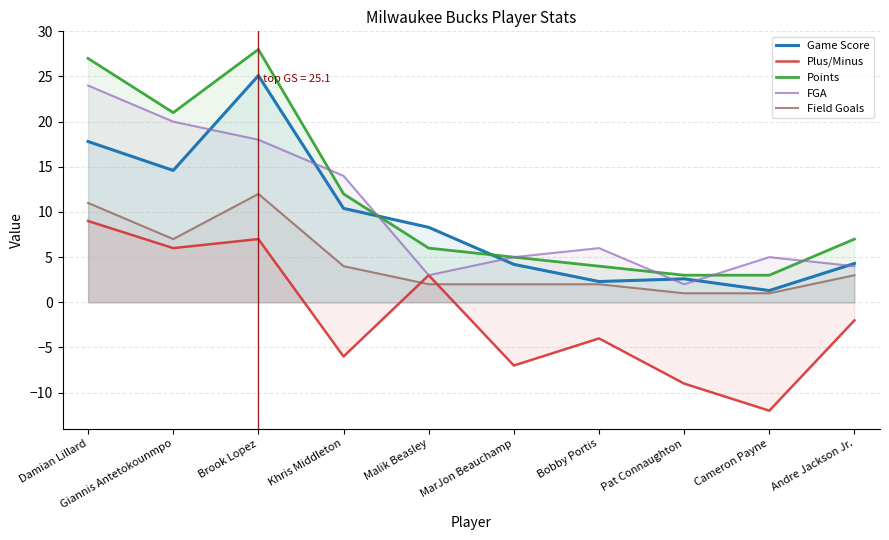

At which label does Field Goals reach its peak?

Brook Lopez